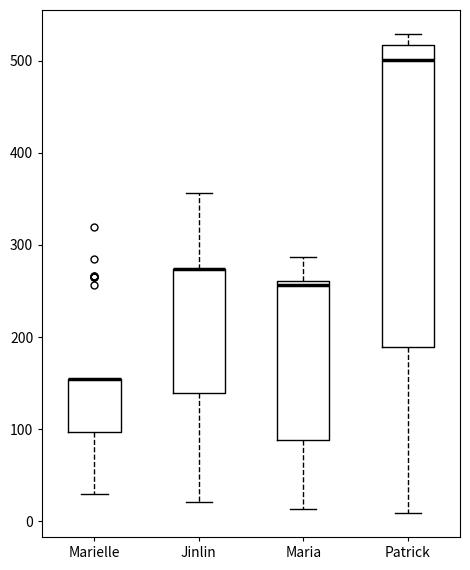

Where is the lower edge of the box for Patrick on the y-axis? The values are not printed on the chart, so give them approximately, as read against the axis.

190